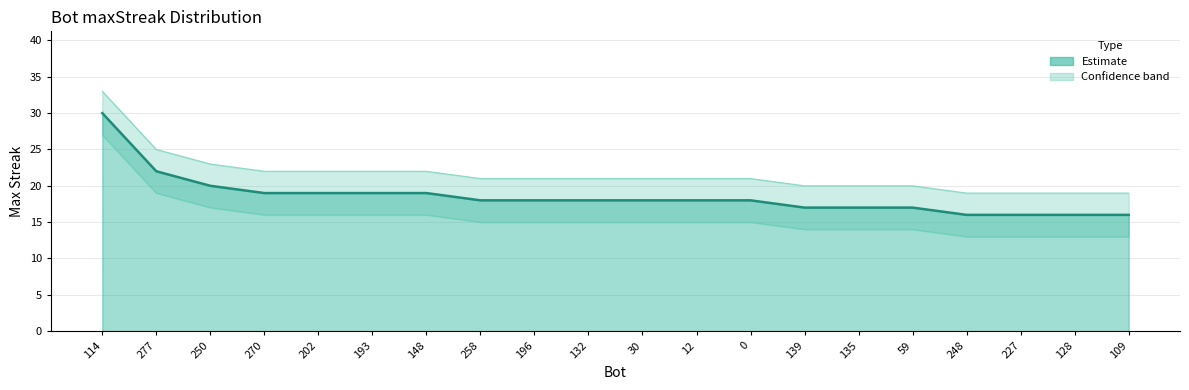

The maxStreak series shows 4 at 132. True or false?

False